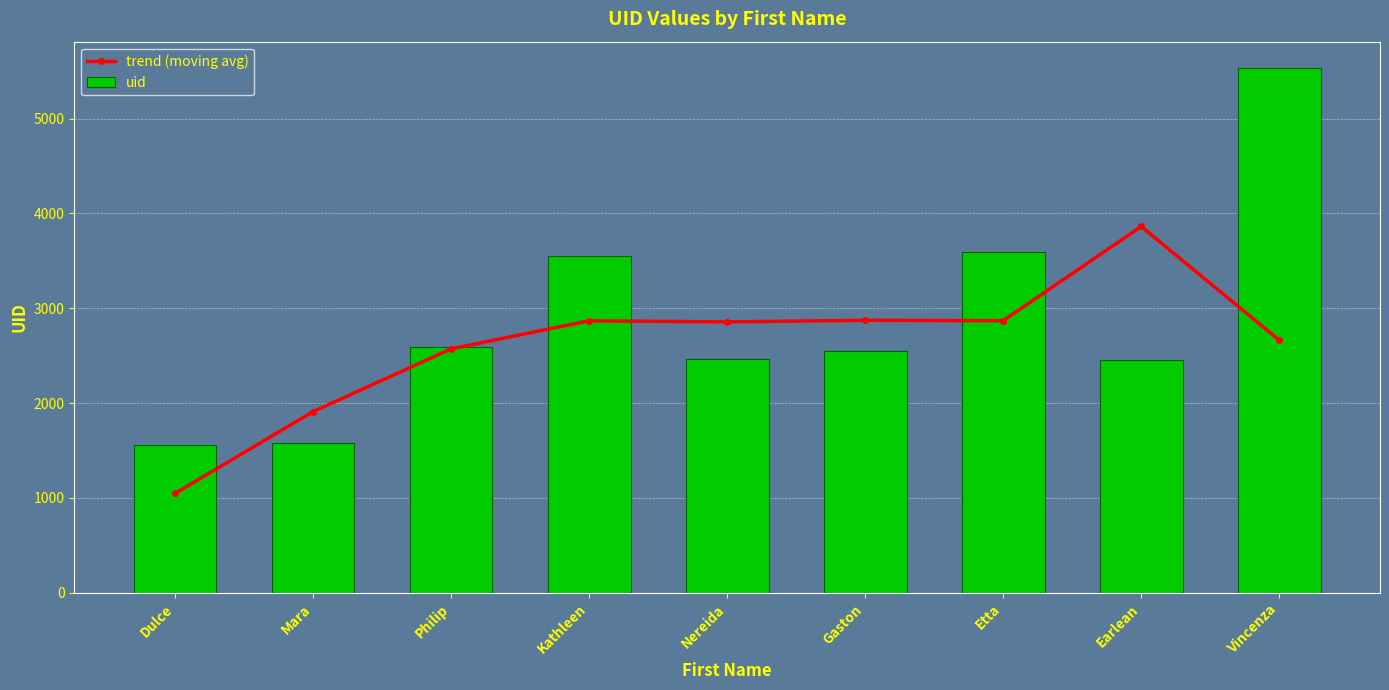

List the series in order of their peak value, lowest first.

trend (moving avg), uid